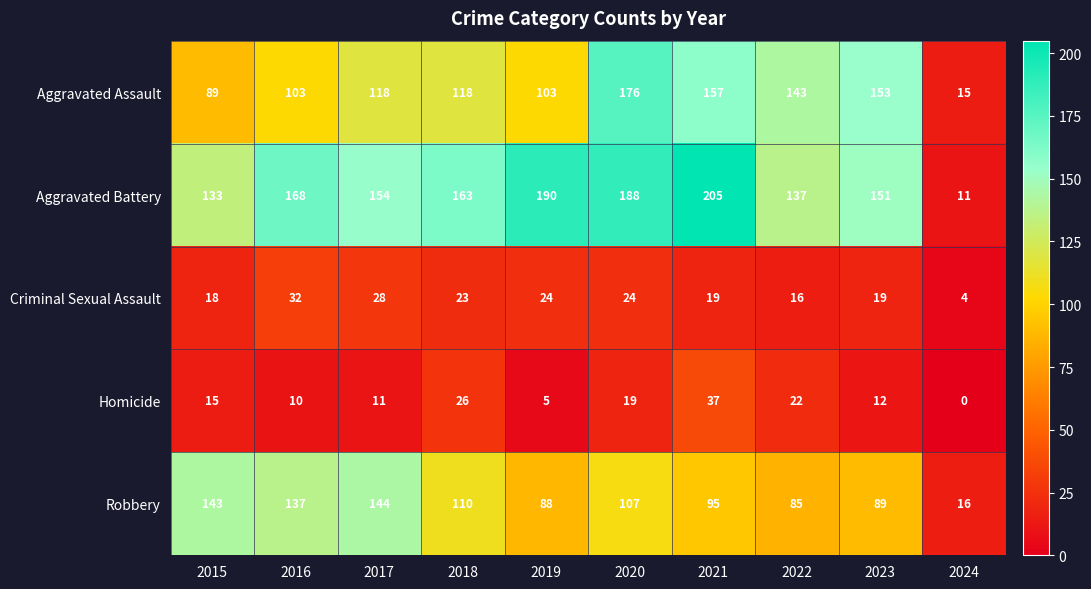

List the series in order of their peak value, lowest first.

Criminal Sexual Assault, Homicide, Robbery, Aggravated Assault, Aggravated Battery